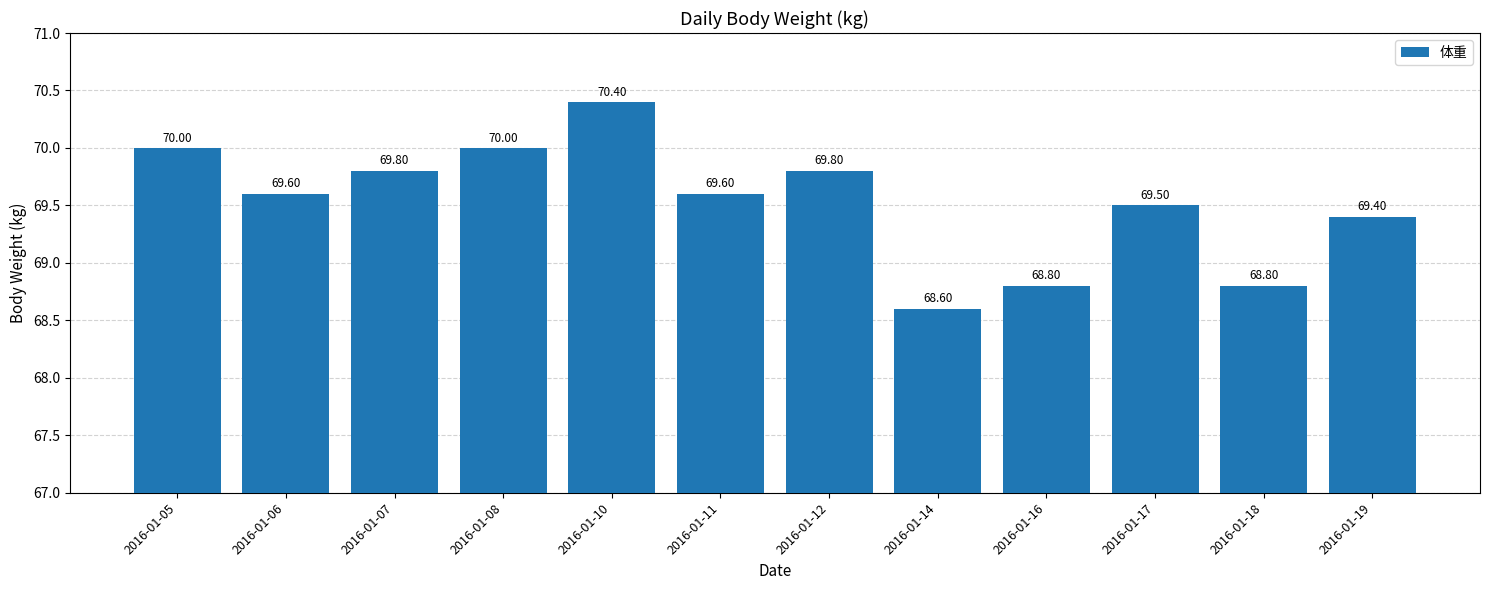

The chart shows a value of 68.6 at 2016-01-14. True or false?

True